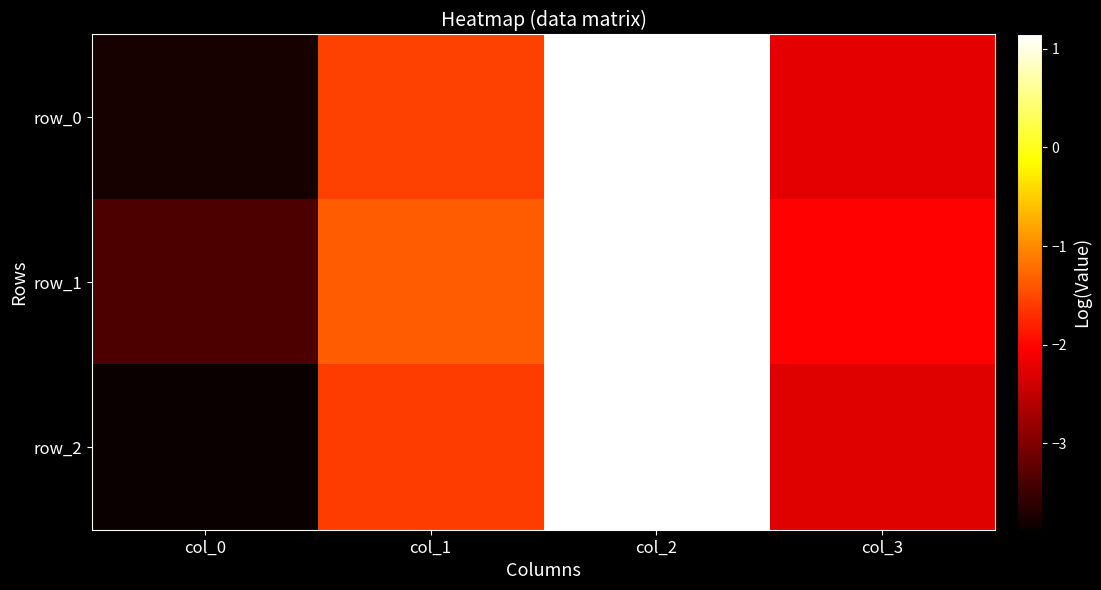

What is the minimum value for row_1?

-3.4